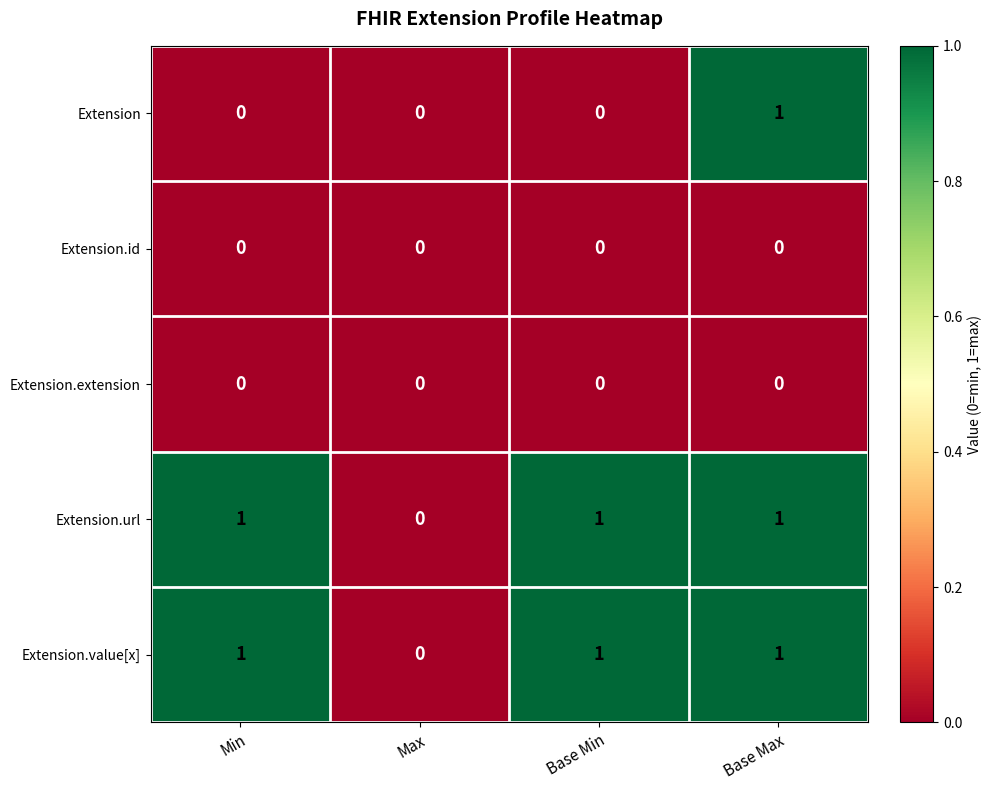

What is the total value across all series at Min?

2